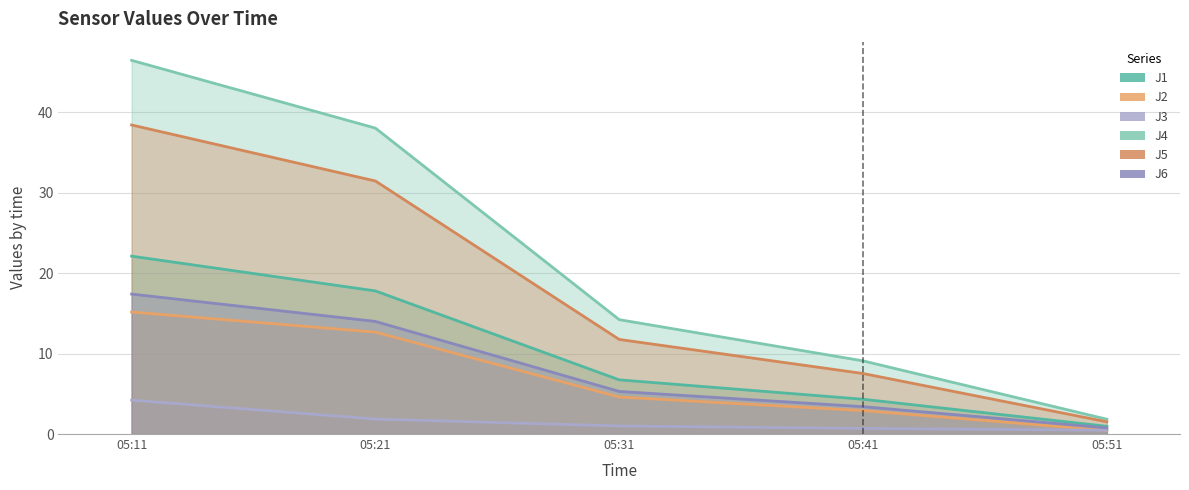

What is the difference between the highest and lowest values at 05:21?

36.1